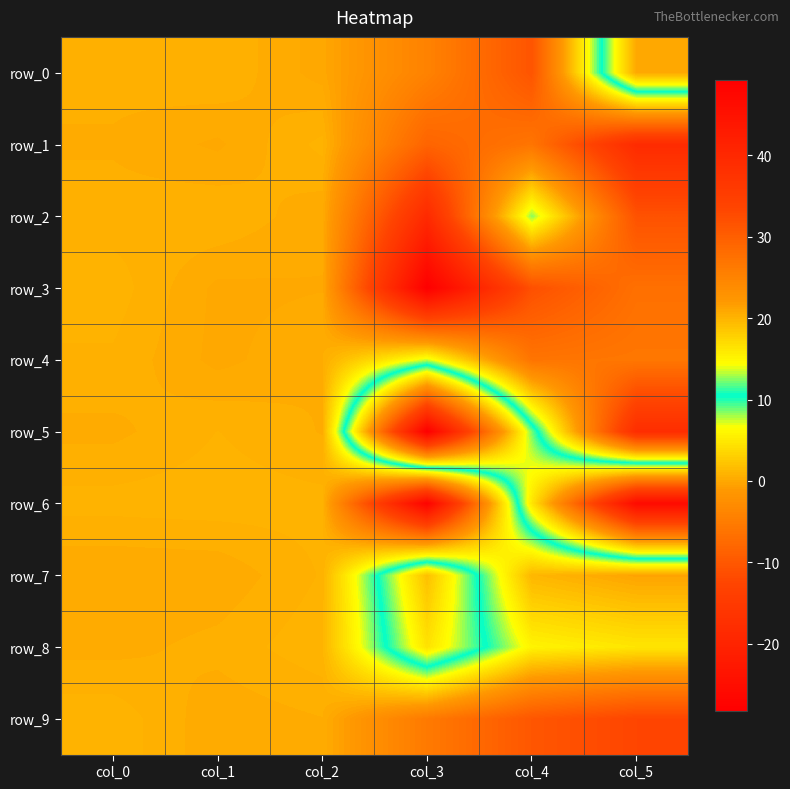

Which series changed the most between col_3 and col_4?

row_6